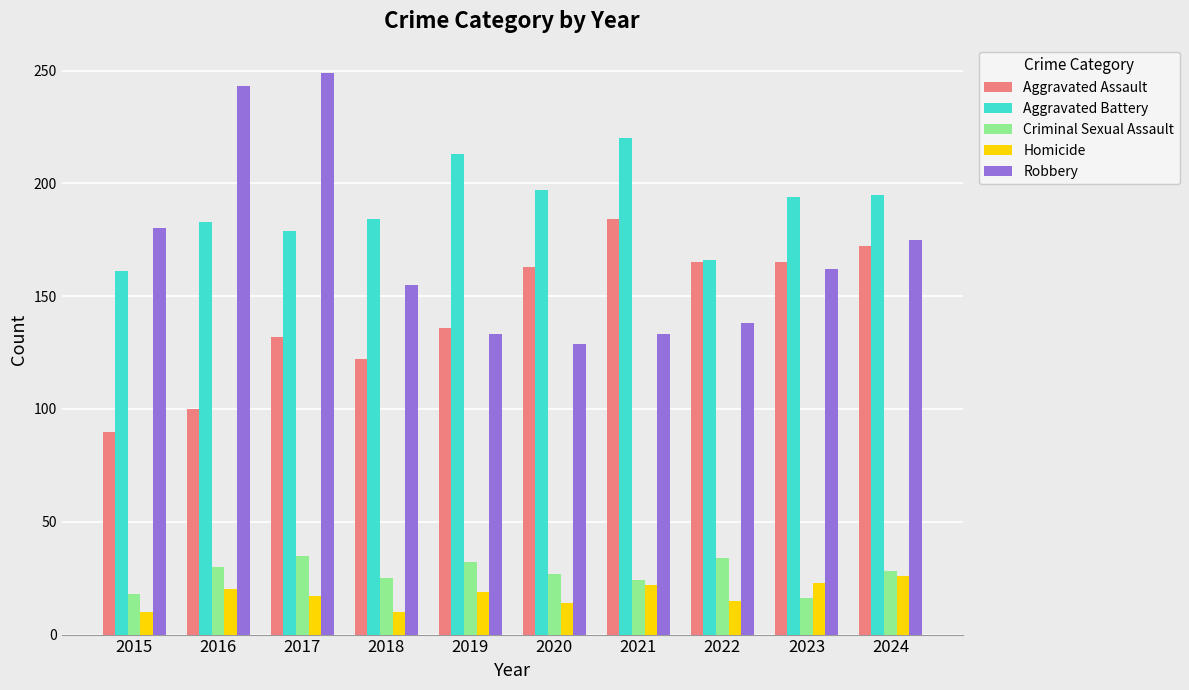

What is the sum of all Robbery values?

1697